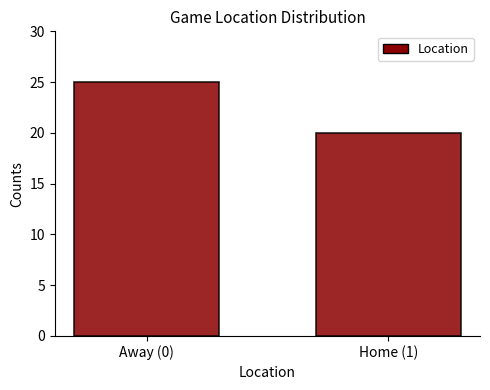

Reading left to right, extract all data points from this chart.

Away (0)=25	Home (1)=20